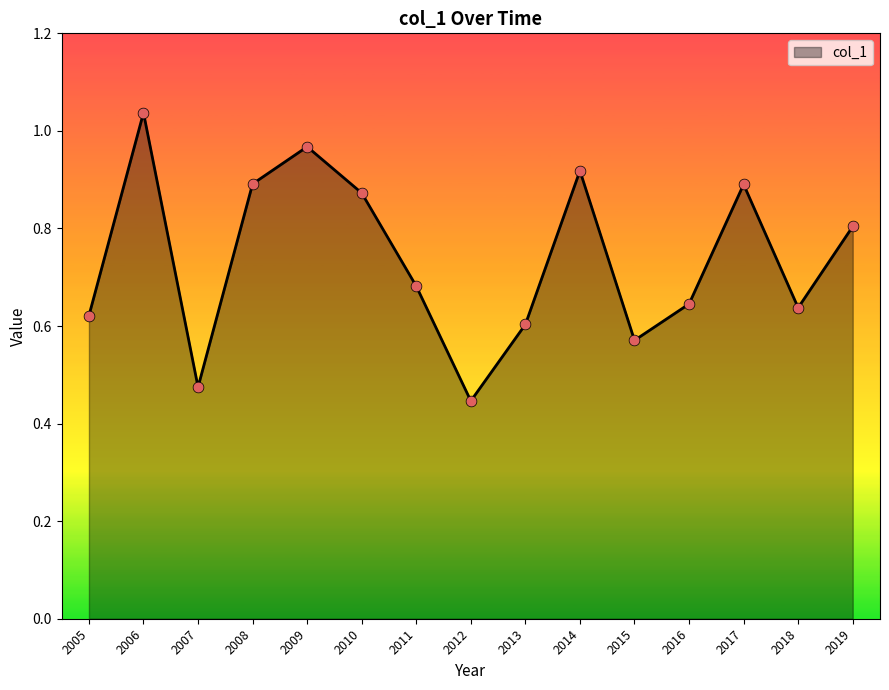

What is the change in value from 2012 to 2019?

+0.4